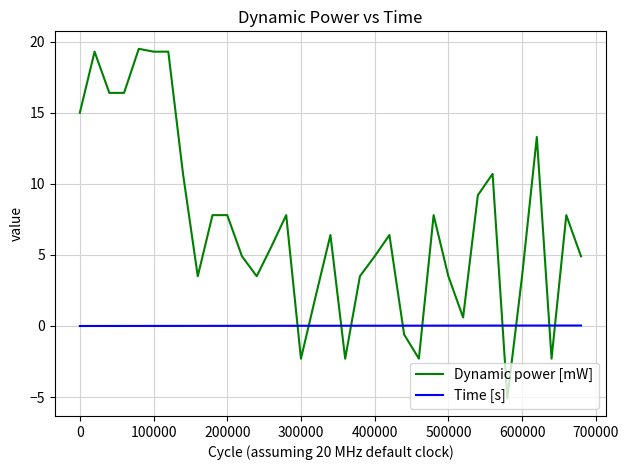

List the series in order of their peak value, lowest first.

Time [s], Dynamic power [mW]